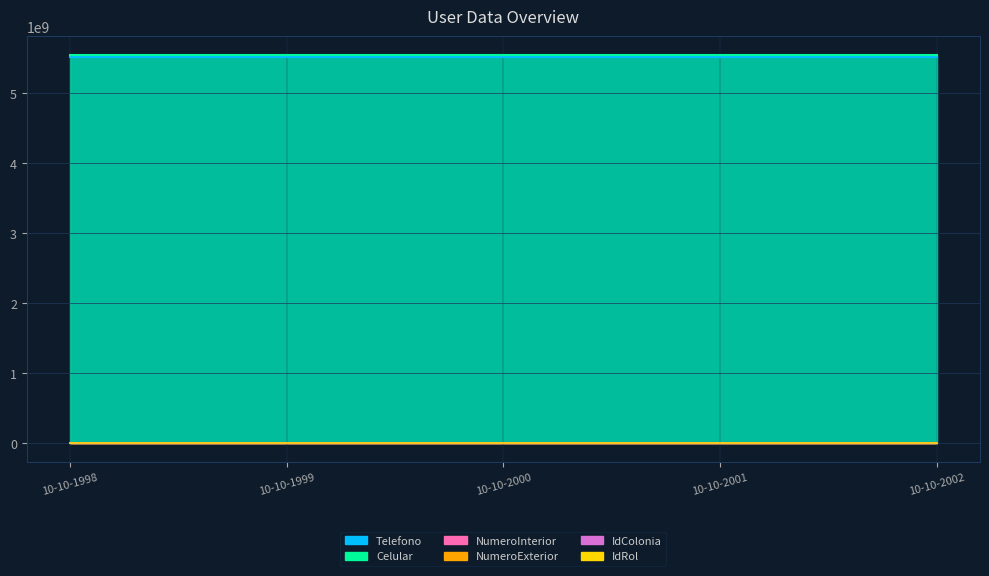

What is the difference between the second highest and minimum values in the NumeroInterior series?

606